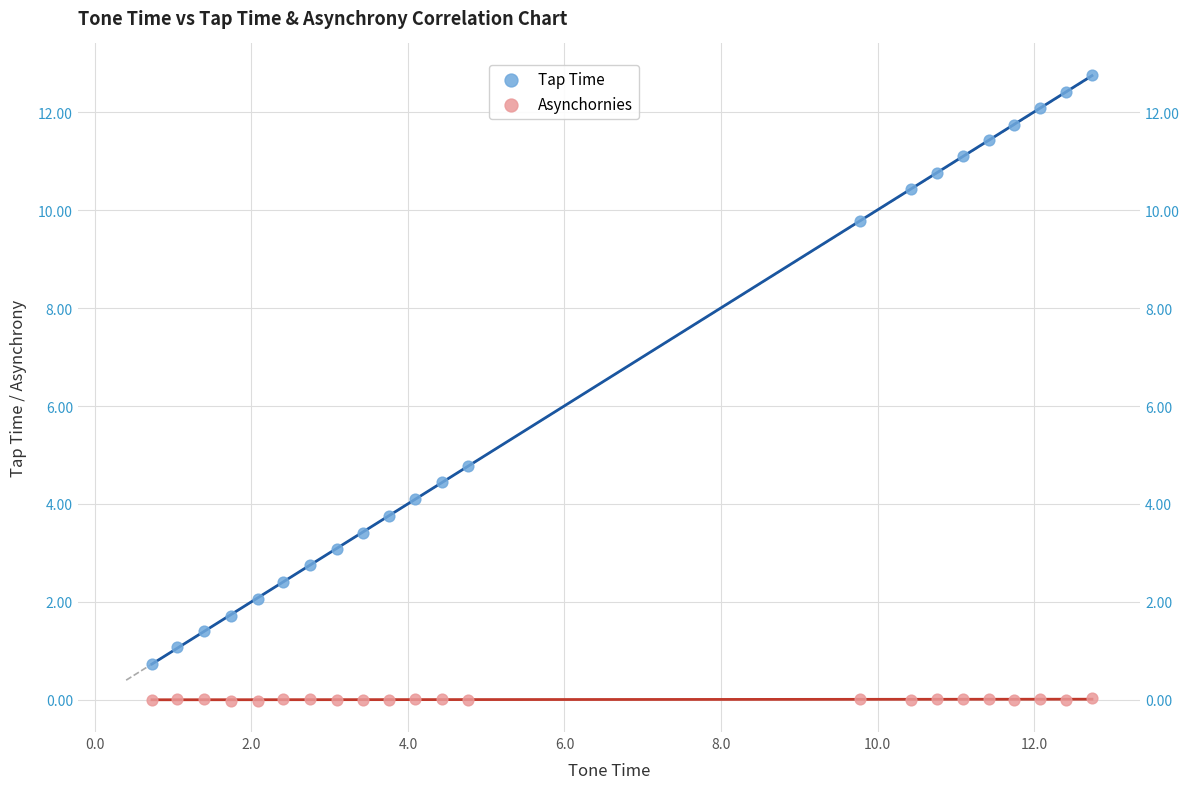

Across all data points, what is the range of Y values (max minus min)?

12.8